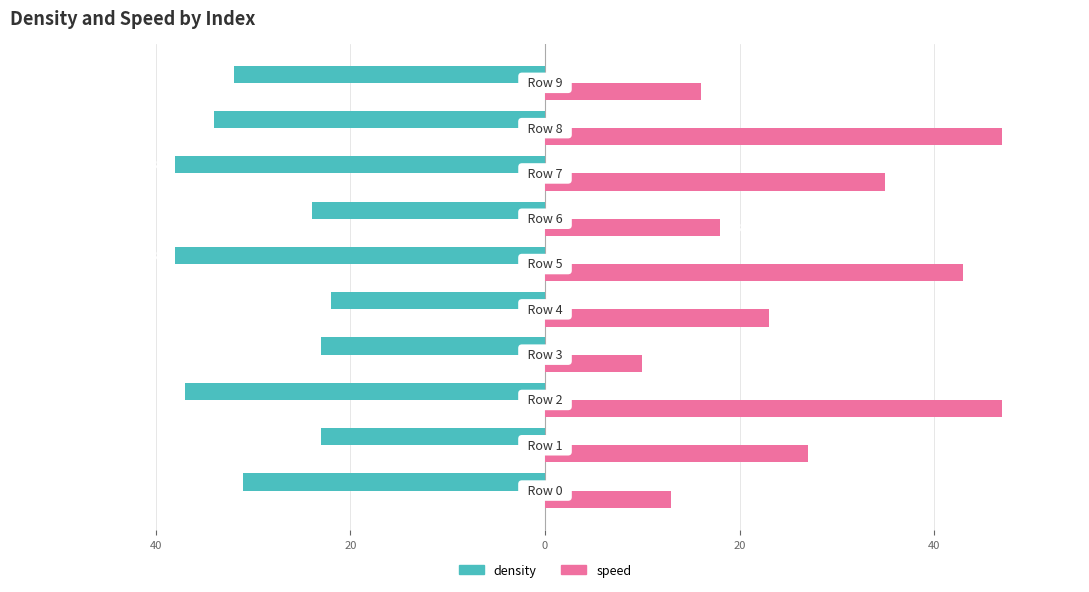

What is the greatest value displayed?

47